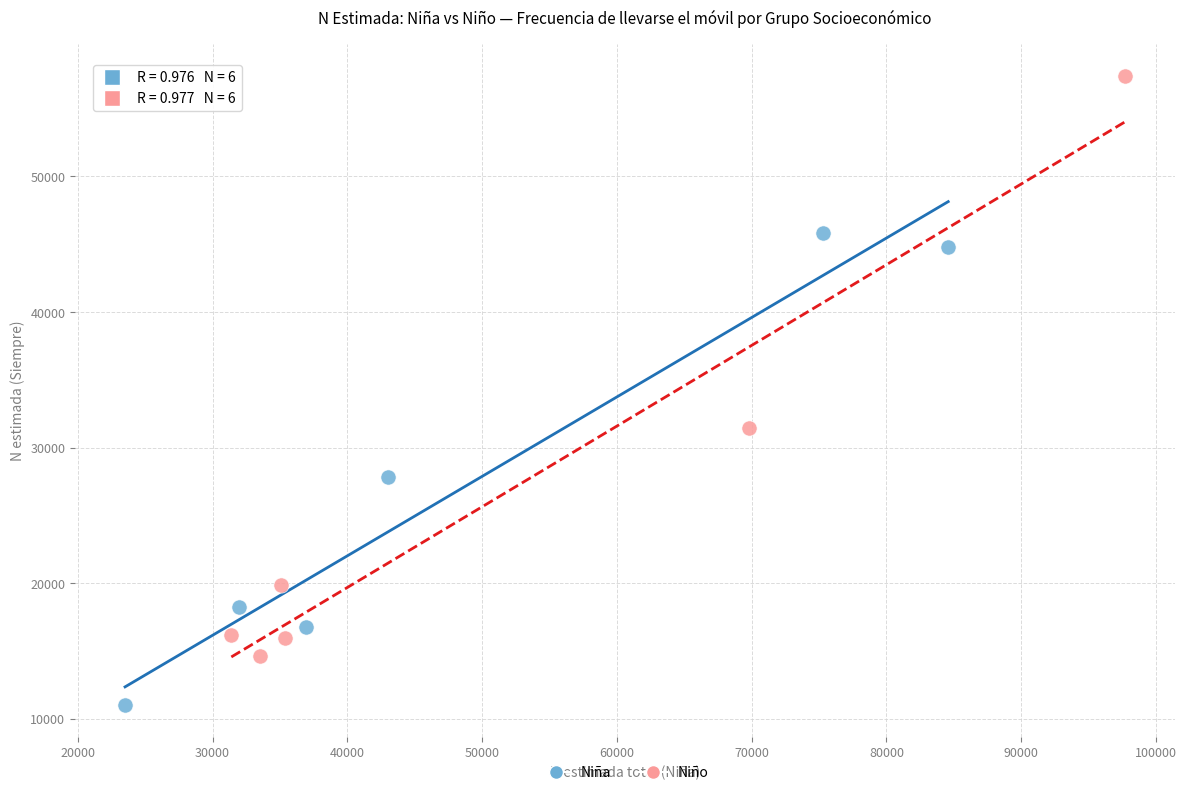

Which series contains the highest Y value?

Niño